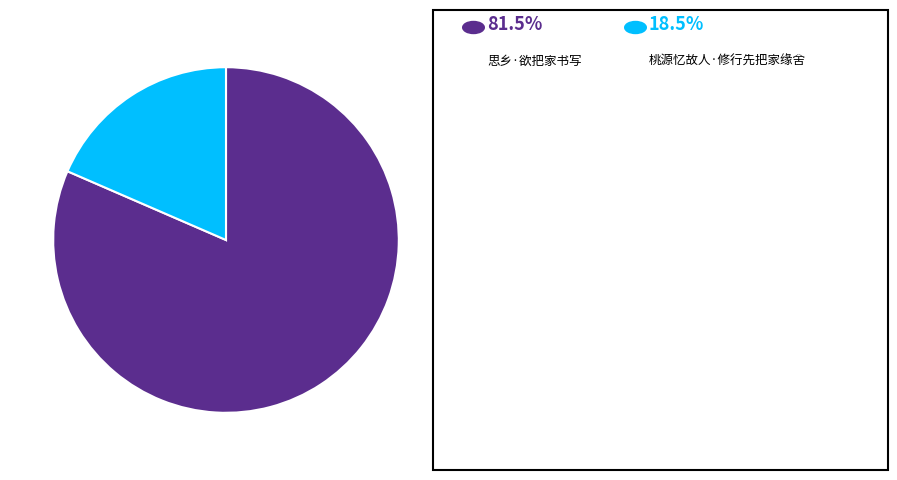

Is there any slice that represents more than half of the pie?

Yes